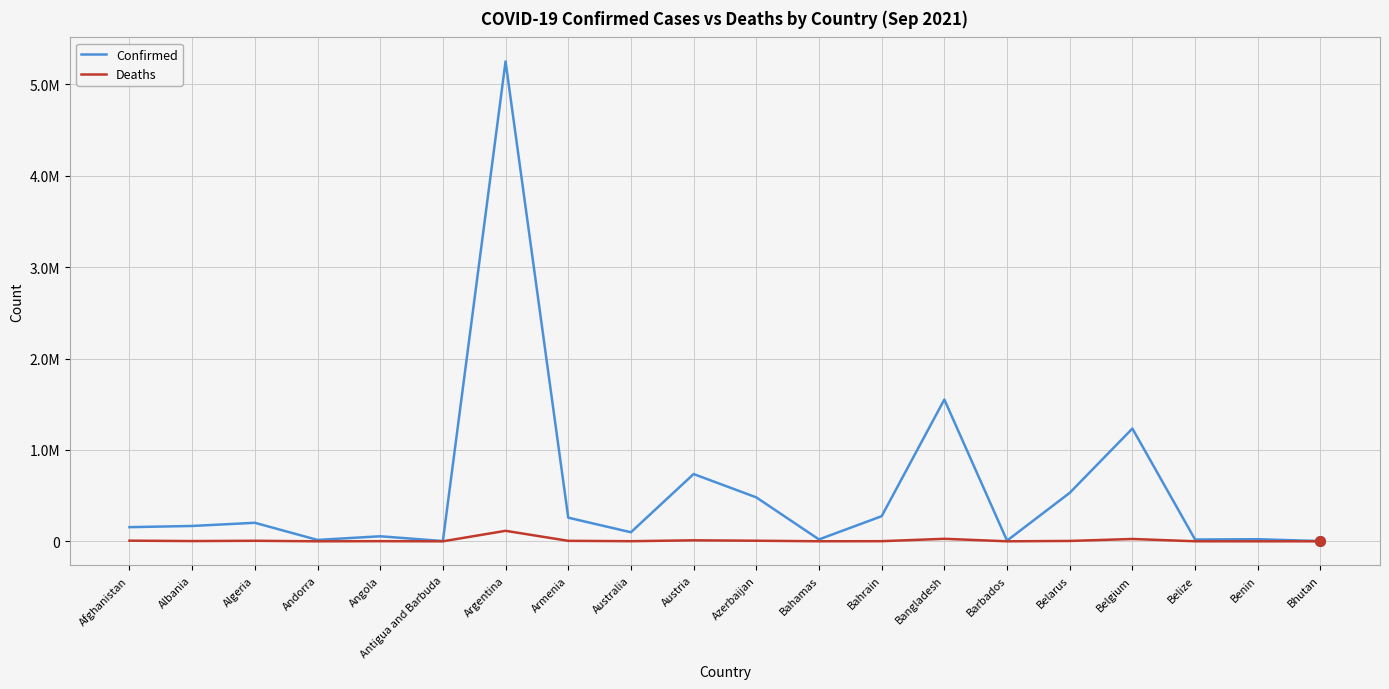

What is the average value of the Deaths series?

10785